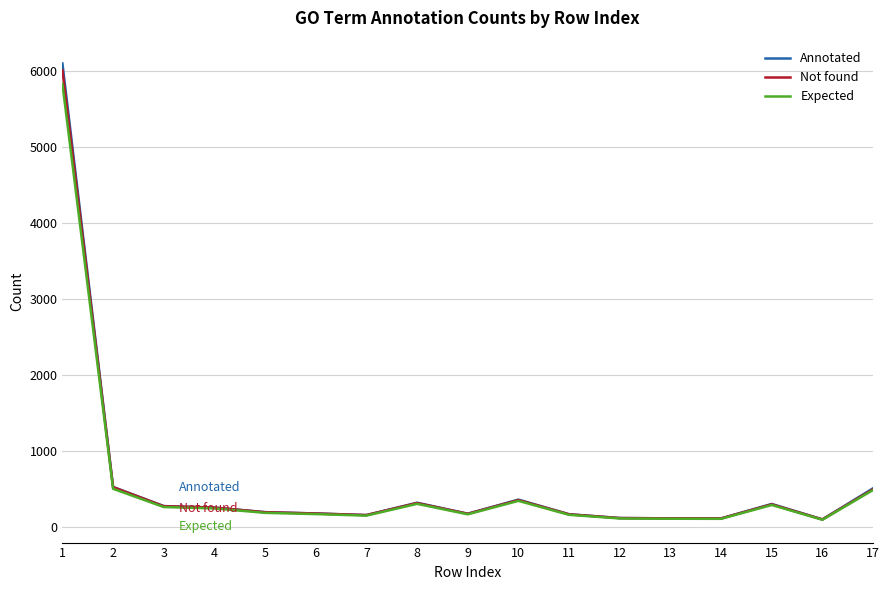

What is the spread (max minus min) of values at 11?

7.7